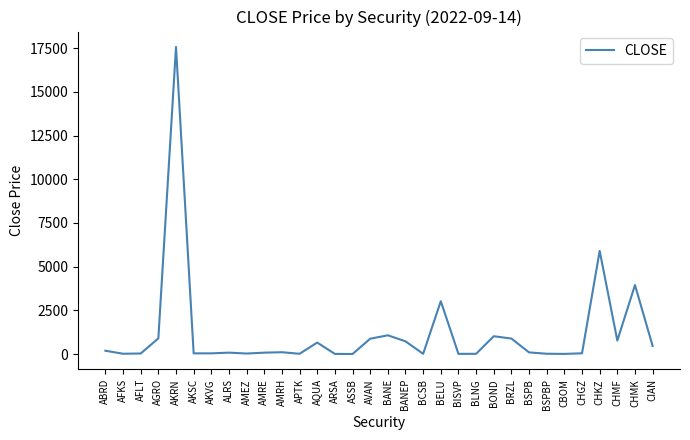

The chart shows a value of 1017.2 at BOND. True or false?

True